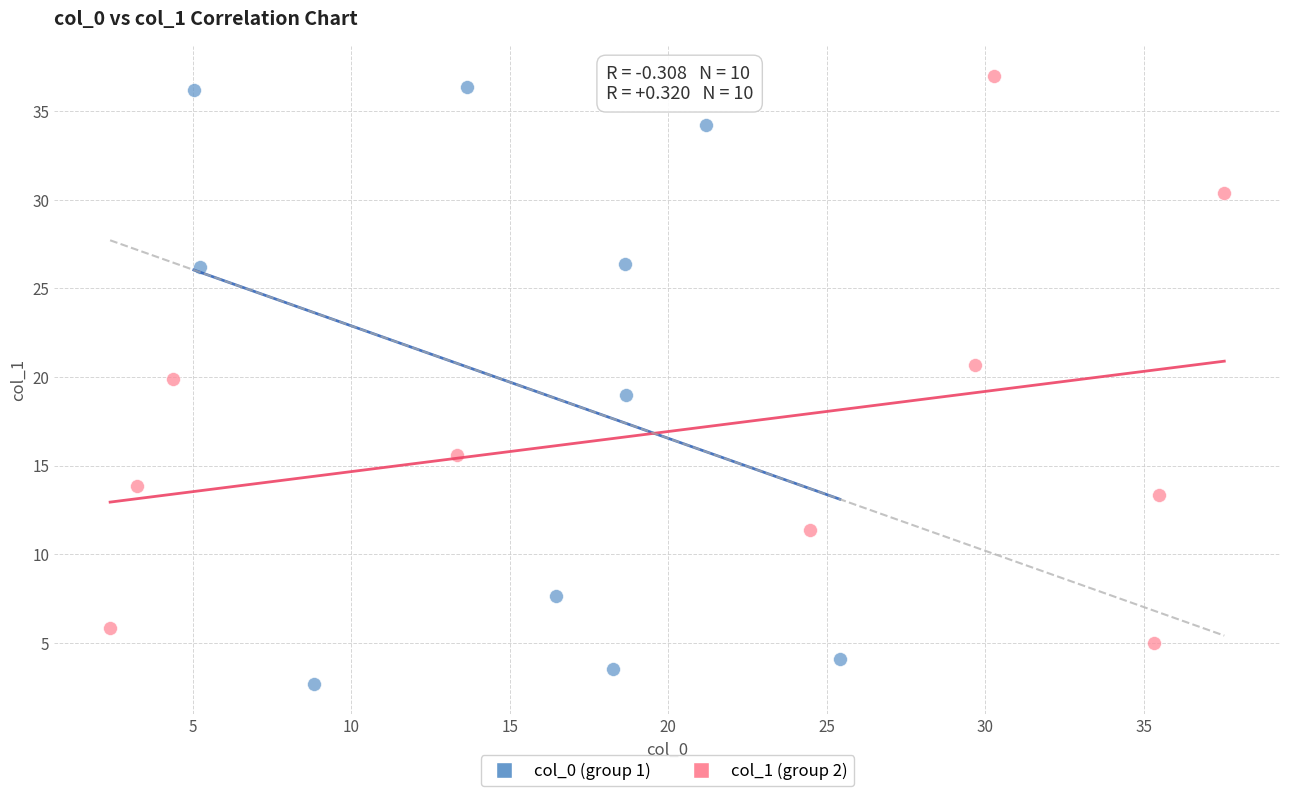

Which series has the largest Y range (max minus min)?

col_0 (group 1)